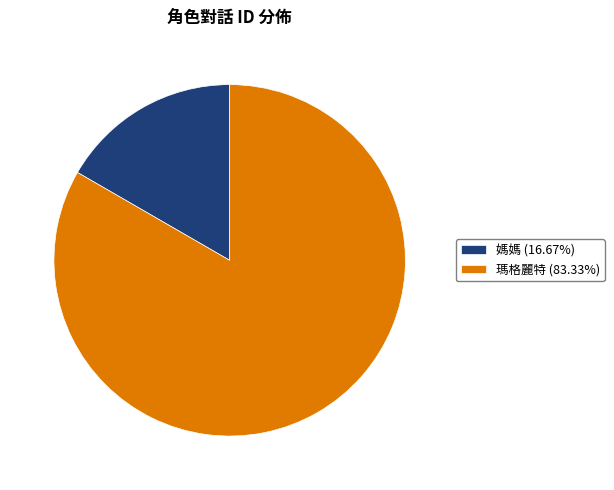

What is the ratio of the value at 瑪格麗特 (83.33%) to the value at 媽媽 (16.67%)?

5.0